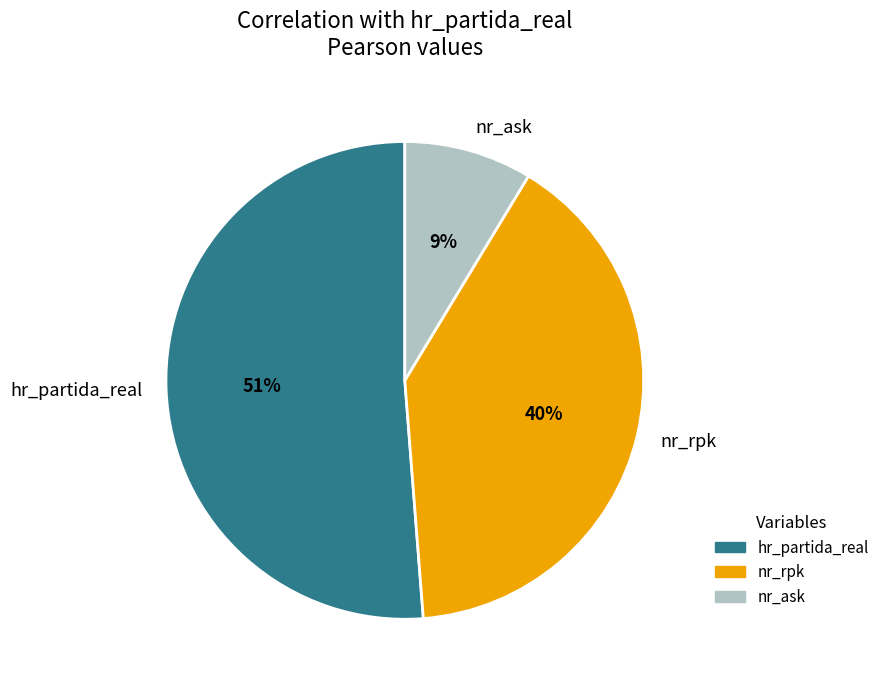

Do nr_ask and hr_partida_real together represent more than half of the pie?

Yes